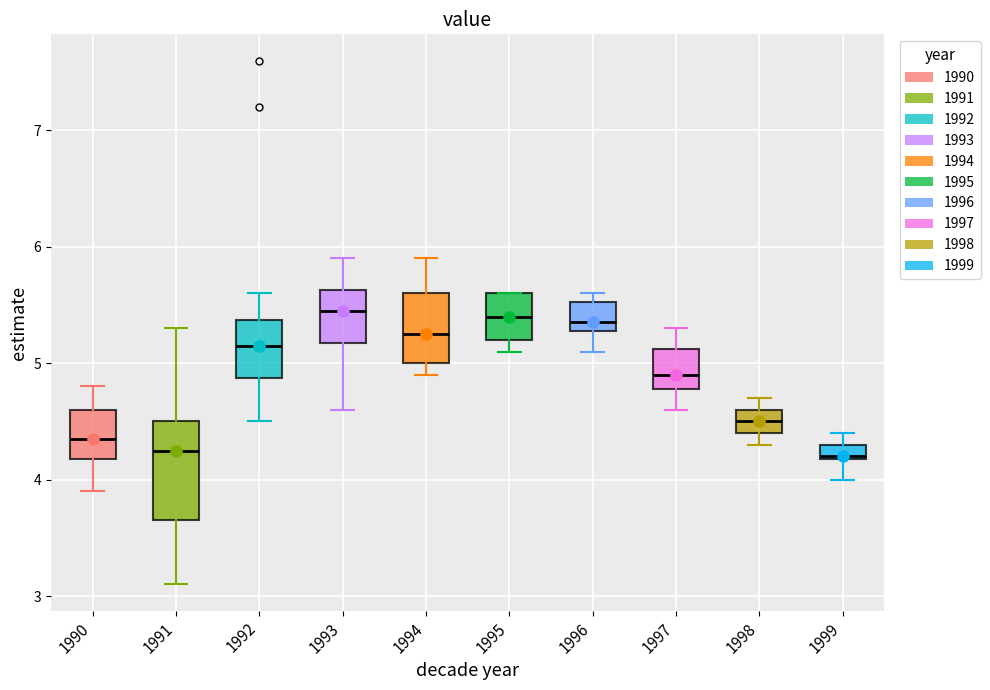

Comparing the boxes themselves (not the whiskers), which one is the tallest?

1991